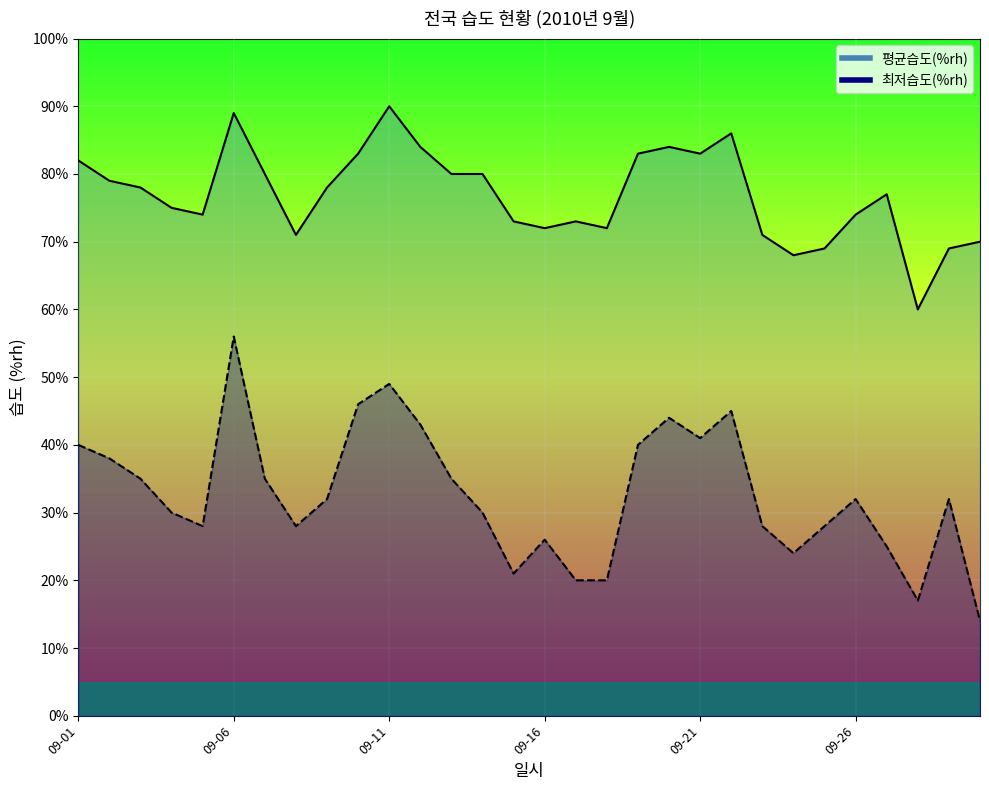

True or false: 평균습도(%rh) has a value of 89 at 09-06.

True